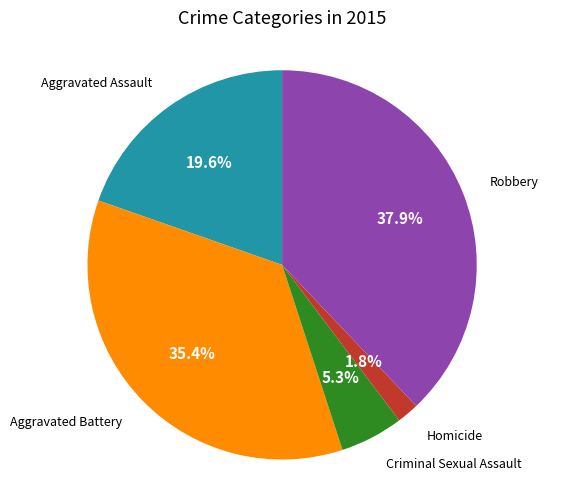

How many segments does this pie chart have?

5